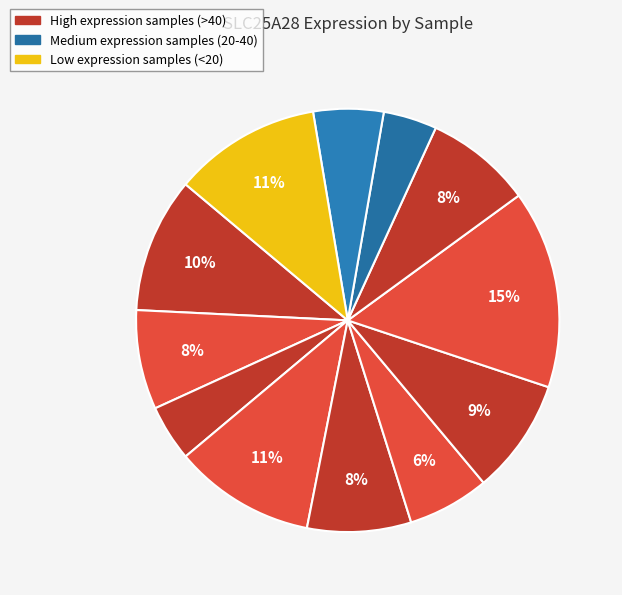

How many slices are in this pie chart?

12